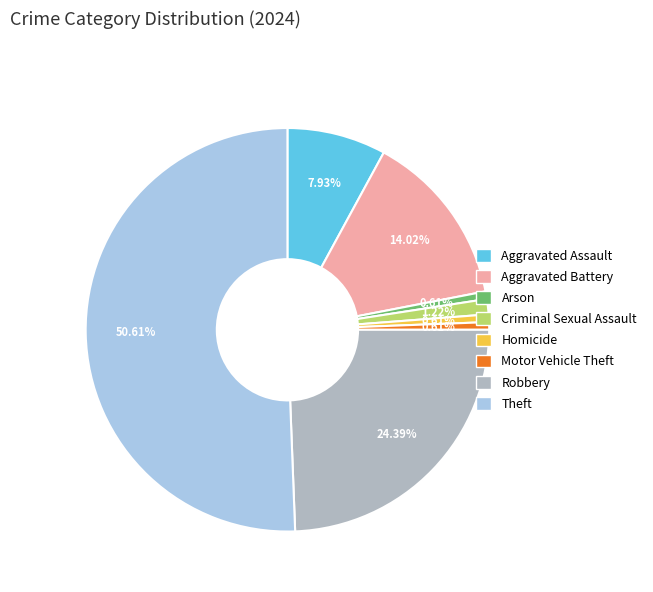

How many slices are in this pie chart?

8